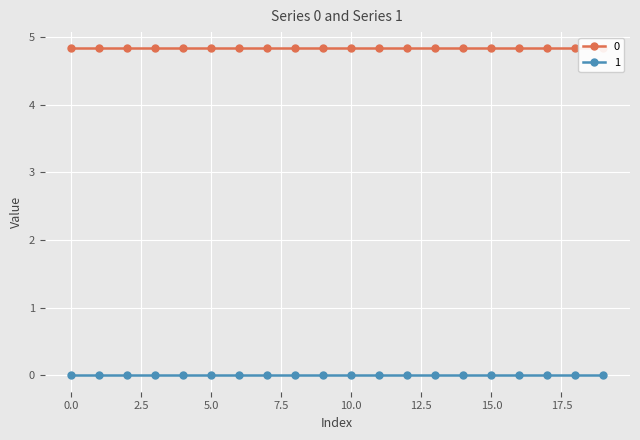

Reading left to right, transcribe all the data shown in this chart.

0: 0=4.8	1=4.8	2=4.8	3=4.8	4=4.8	5=4.8	6=4.8	7=4.8	8=4.8	9=4.8	10=4.8	11=4.8	12=4.8	13=4.8	14=4.8	15=4.8	16=4.8	17=4.8	18=4.8	19=4.8
1: 0=0.0	1=0.0	2=0.0	3=0.0	4=0.0	5=0.0	6=0.0	7=0.0	8=0.0	9=0.0	10=0.0	11=0.0	12=0.0	13=0.0	14=0.0	15=0.0	16=0.0	17=0.0	18=0.0	19=0.0